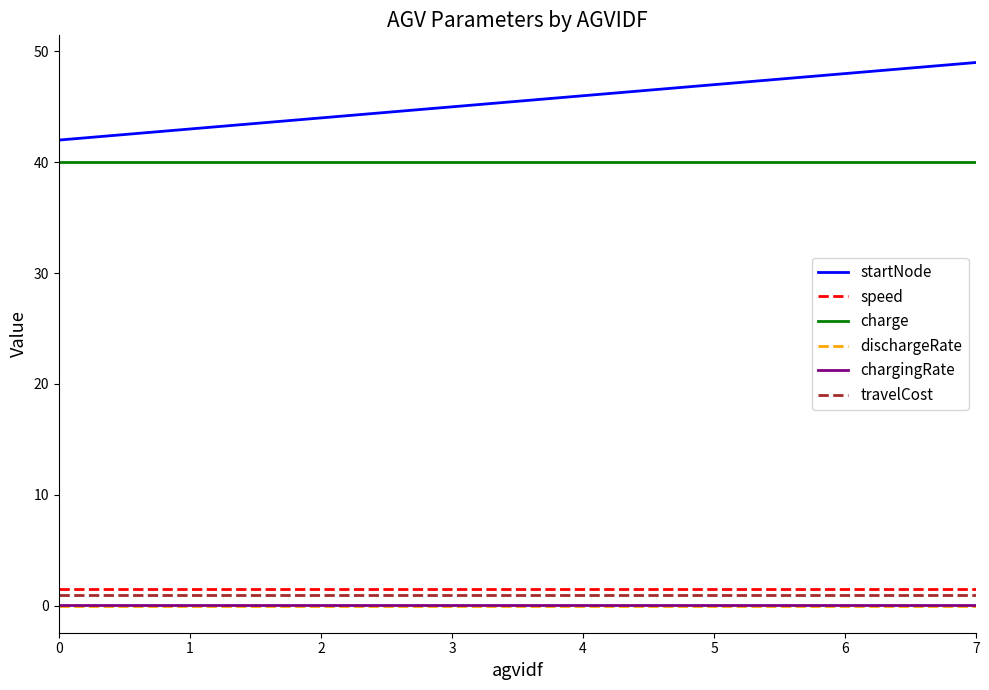

Which series has the largest total across all categories?

startNode